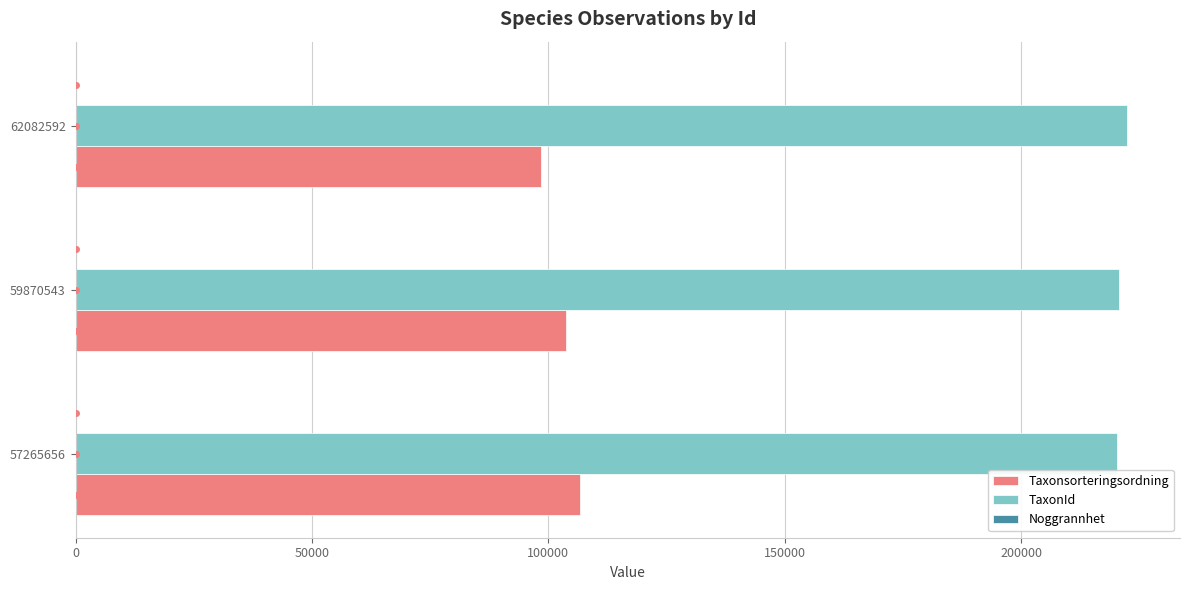

What is the greatest value displayed?

222498